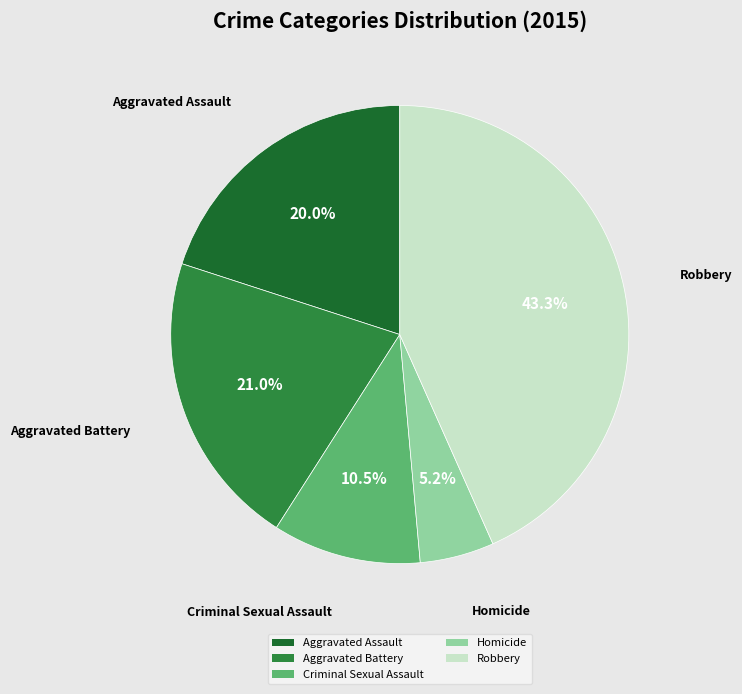

Does Robbery account for over 50% of the chart?

No